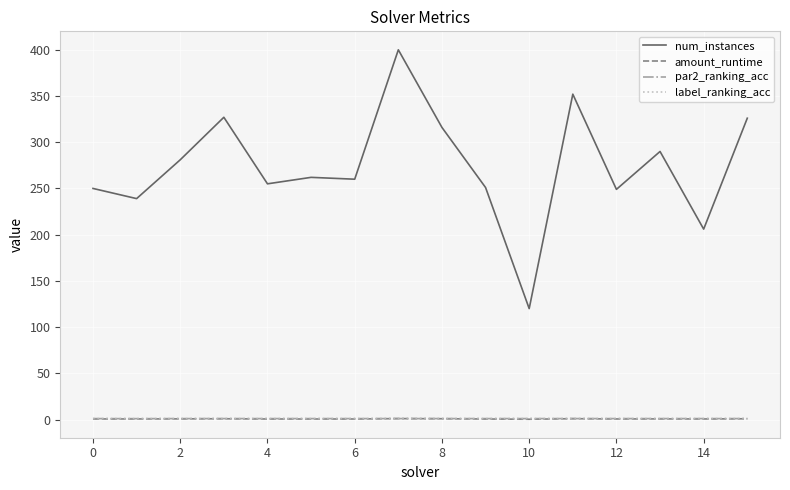

Which series has the largest total across all categories?

num_instances